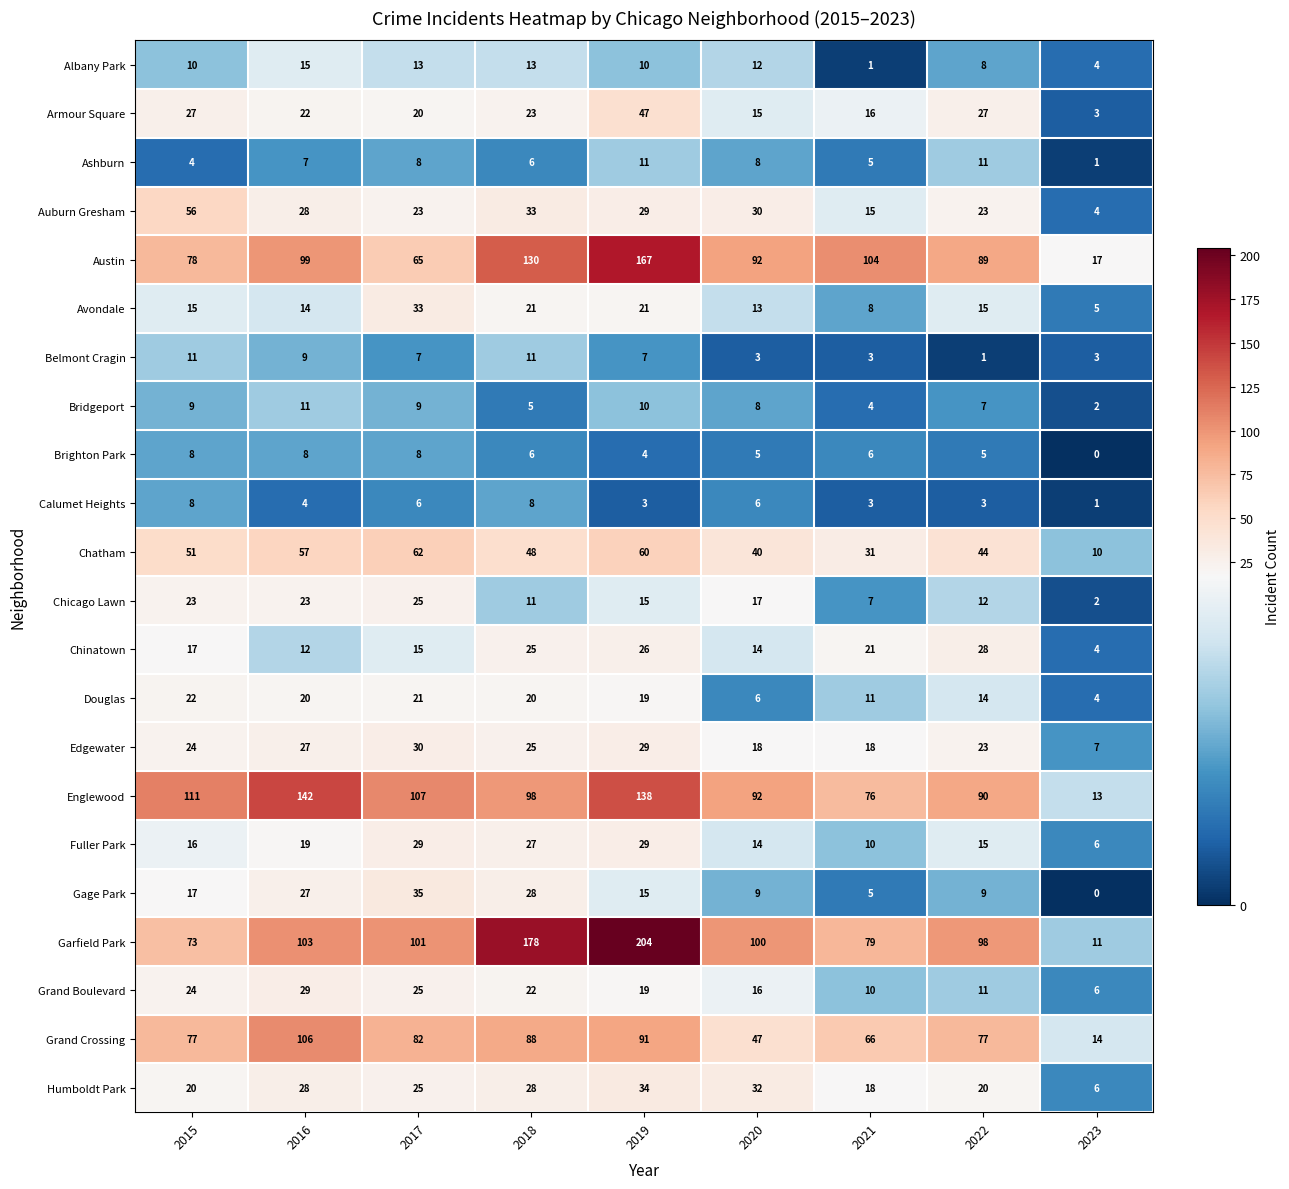

Count the number of data series in this chart.

22